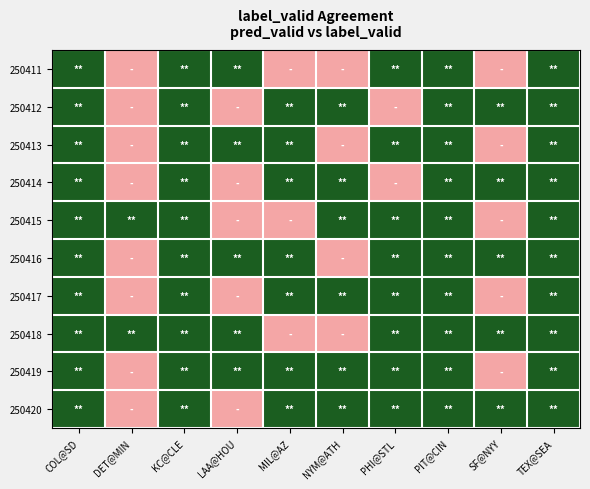

At which category does the chart reach its peak across all series?

COL@SD